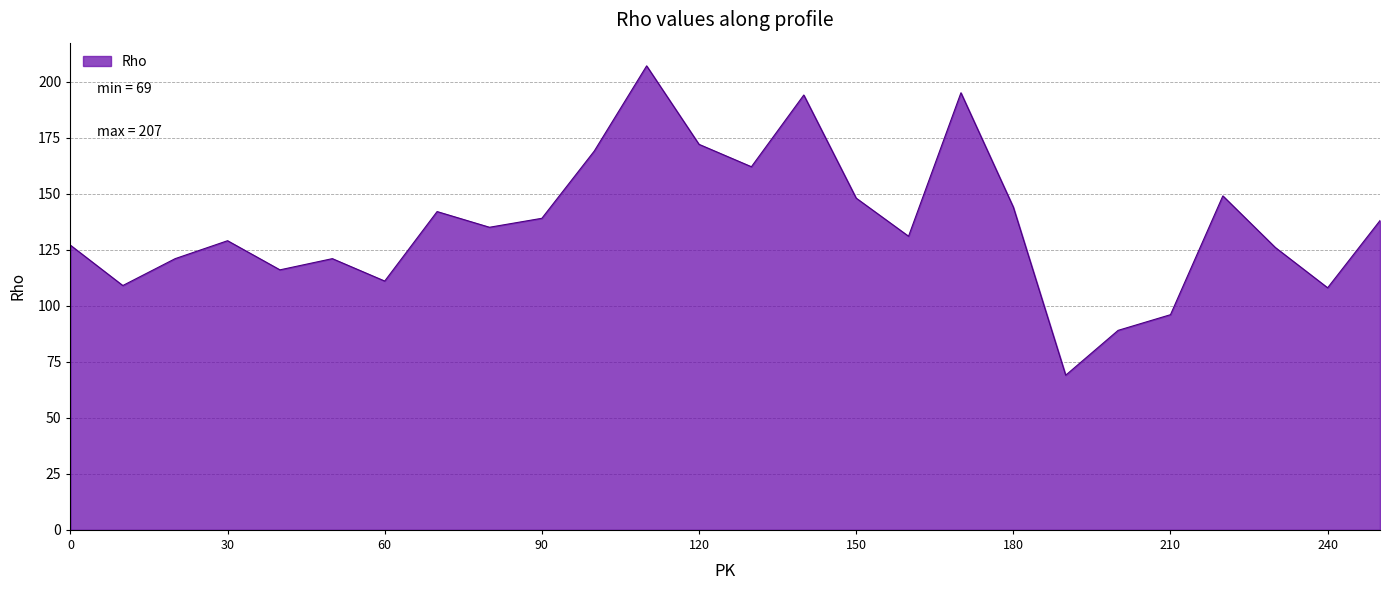

What is the difference between the maximum and minimum values?

138